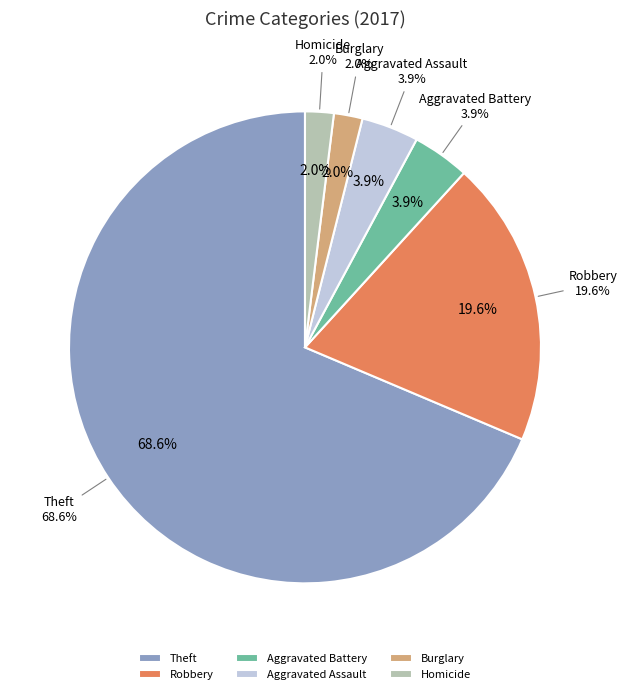

Which slice is the largest?

Theft